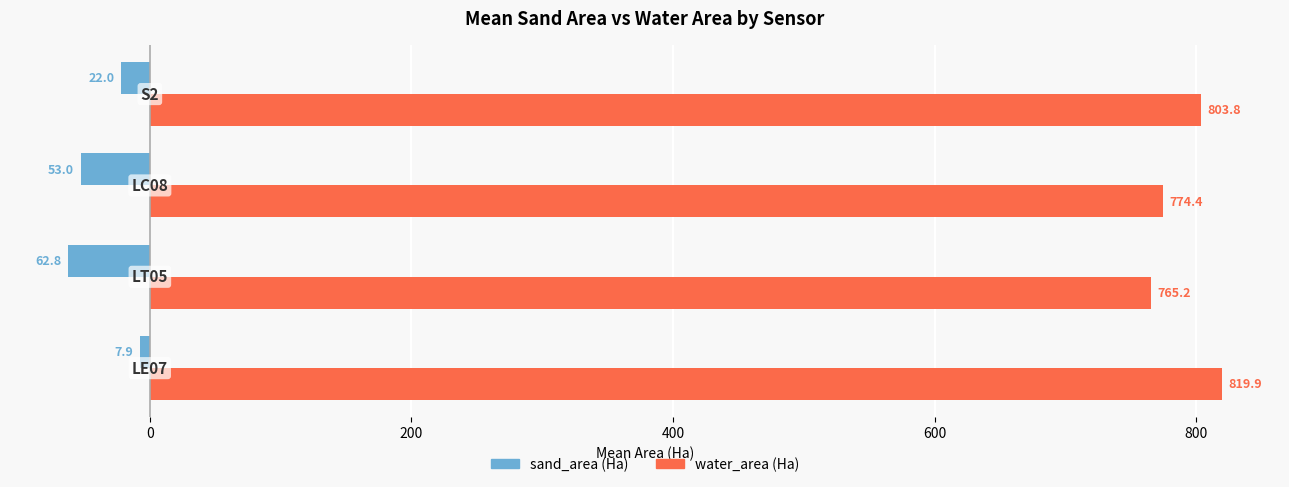

Rank the series by their maximum value, from highest to lowest.

water_area (Ha), sand_area (Ha)